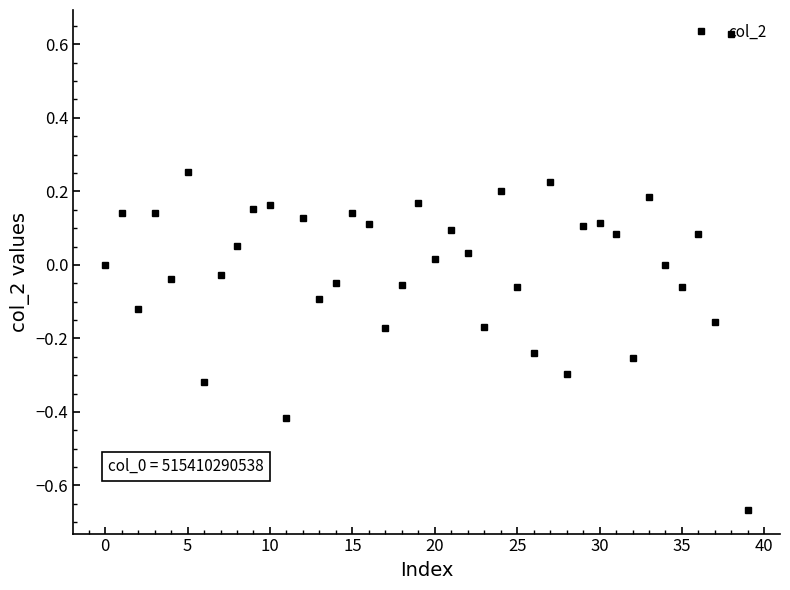

What is the difference between the second highest and second lowest values?

0.7